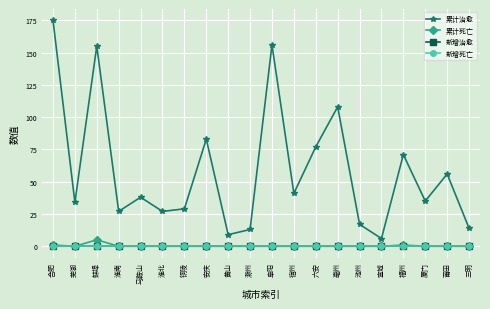

Which label corresponds to the largest value in the chart?

合肥